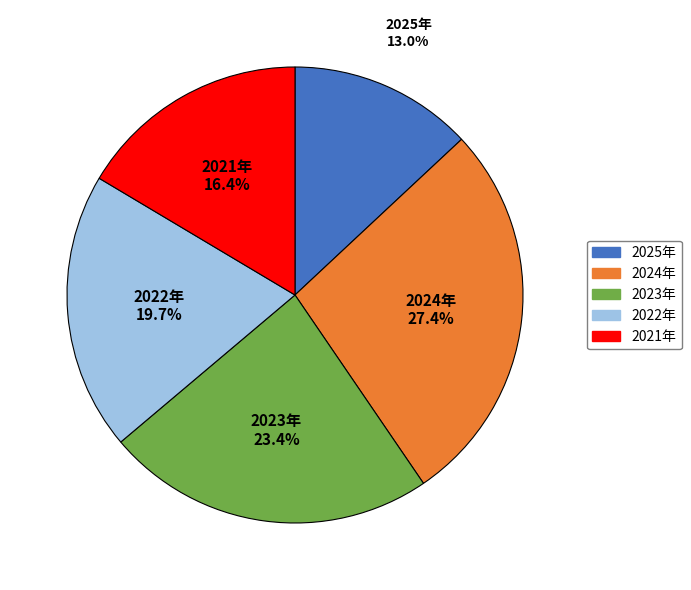

To the nearest percent, what is the difference between the 2022年 and 2023年 slice percentages?

4%